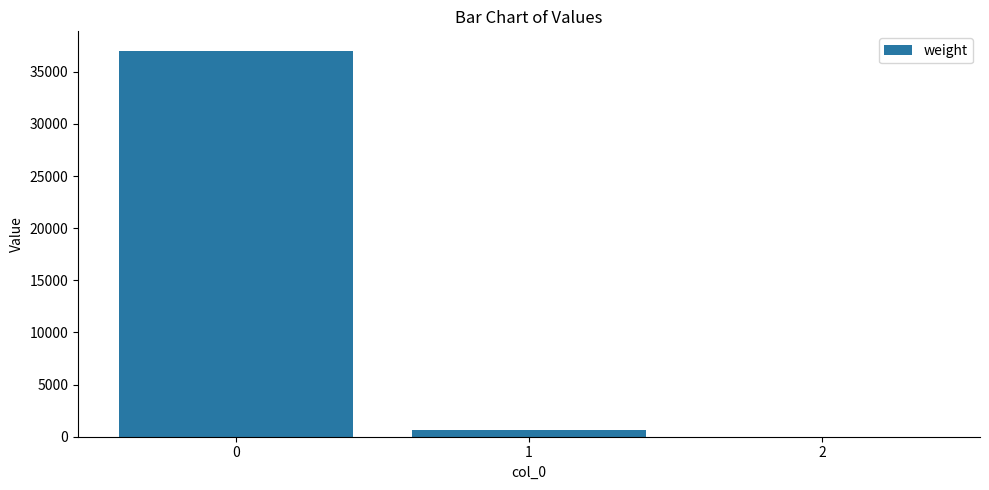

What is the sum of all values?

37672.5